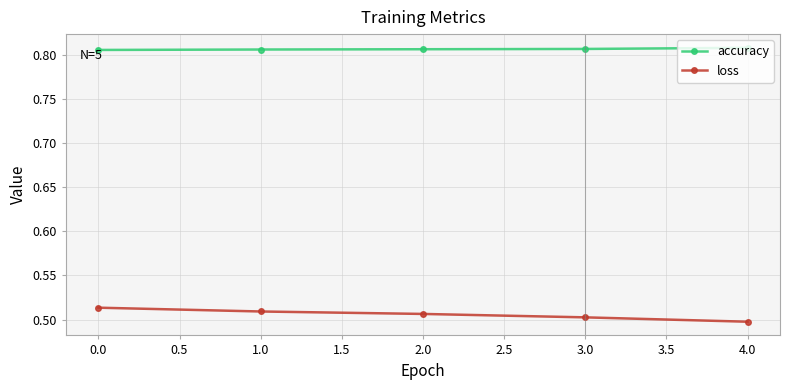

Rank the series by their maximum value, from lowest to highest.

loss, accuracy